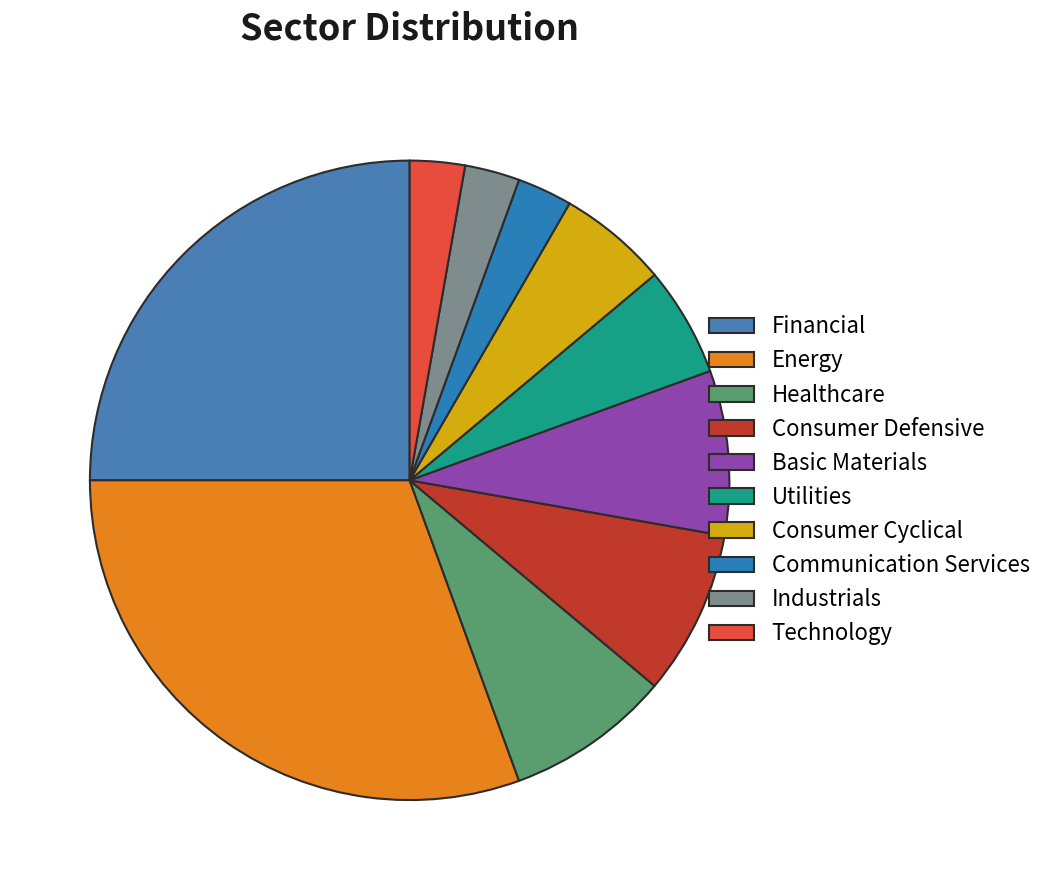

To the nearest percent, what portion does Industrials represent?

3%